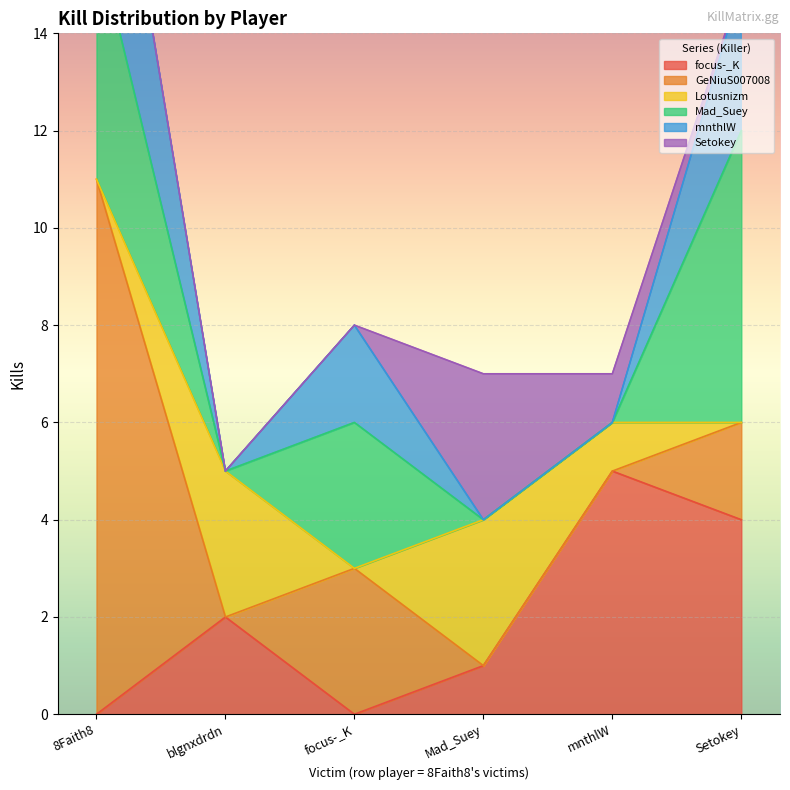

Which series changed the most between focus-_K and mnthlW?

focus-_K